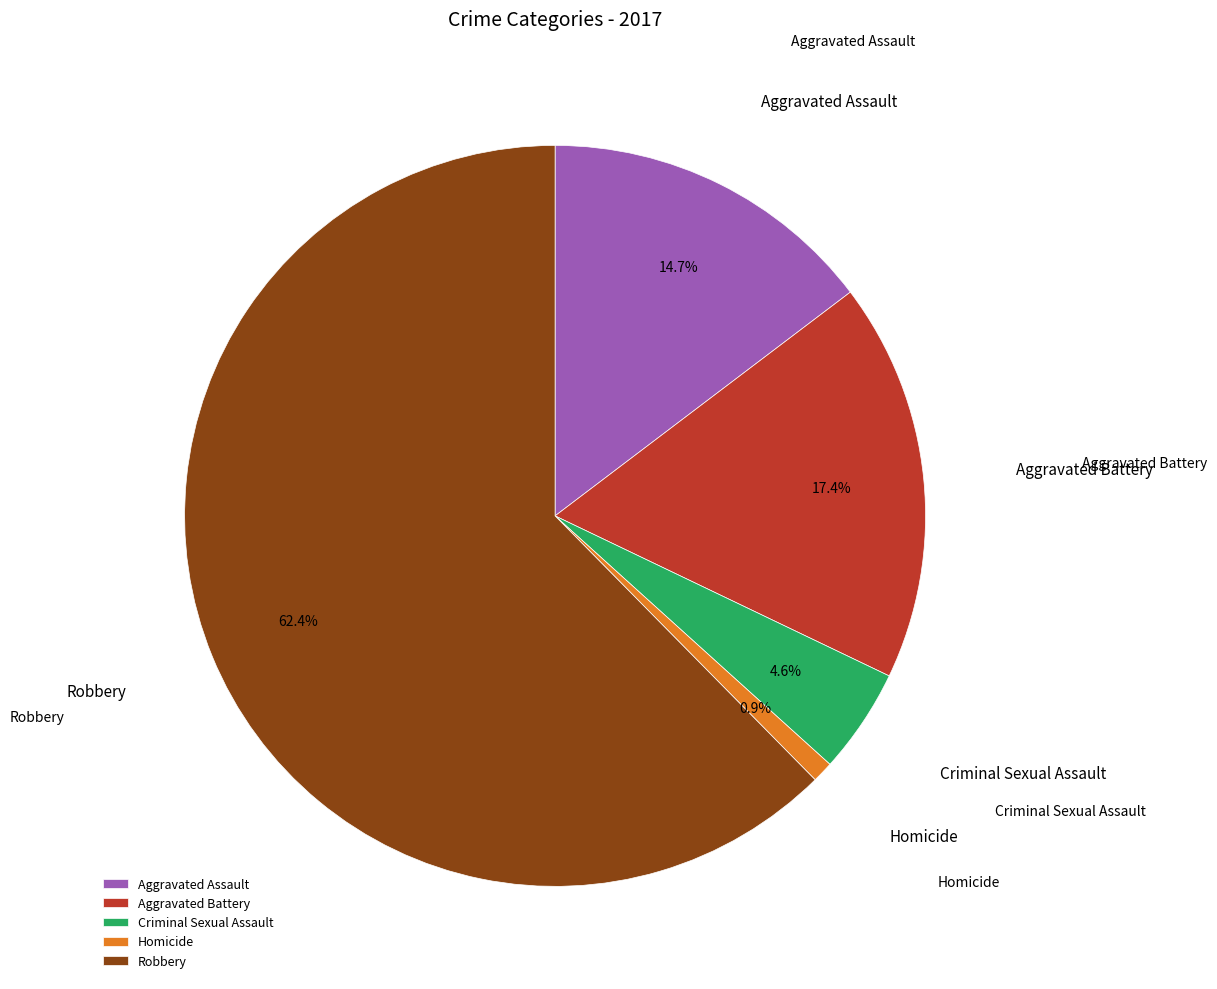

Between Homicide and Aggravated Battery, which is larger?

Aggravated Battery